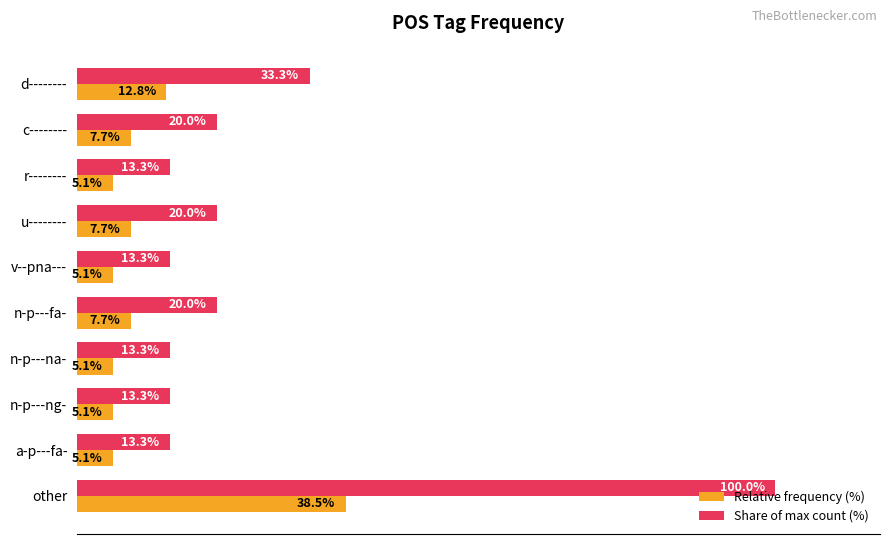

Which series has the largest total across all categories?

Share of max count (%)